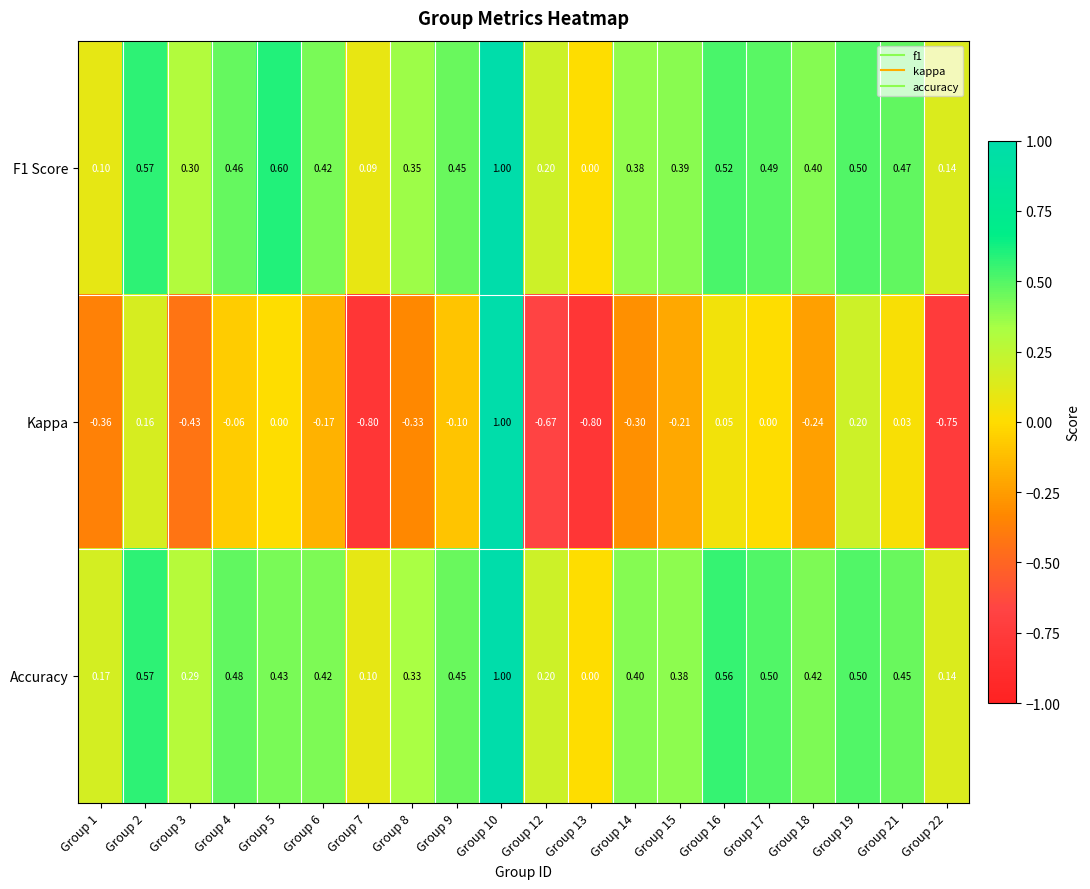

What is the greatest value displayed?

1.0